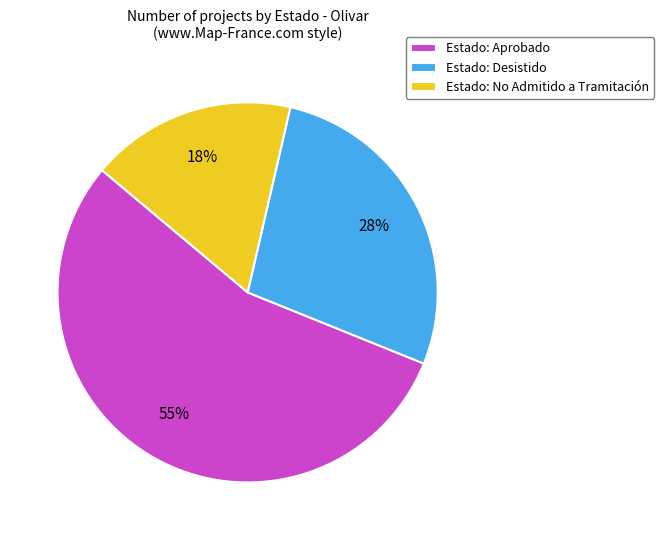

Which category has the biggest portion of the pie?

Estado: Aprobado